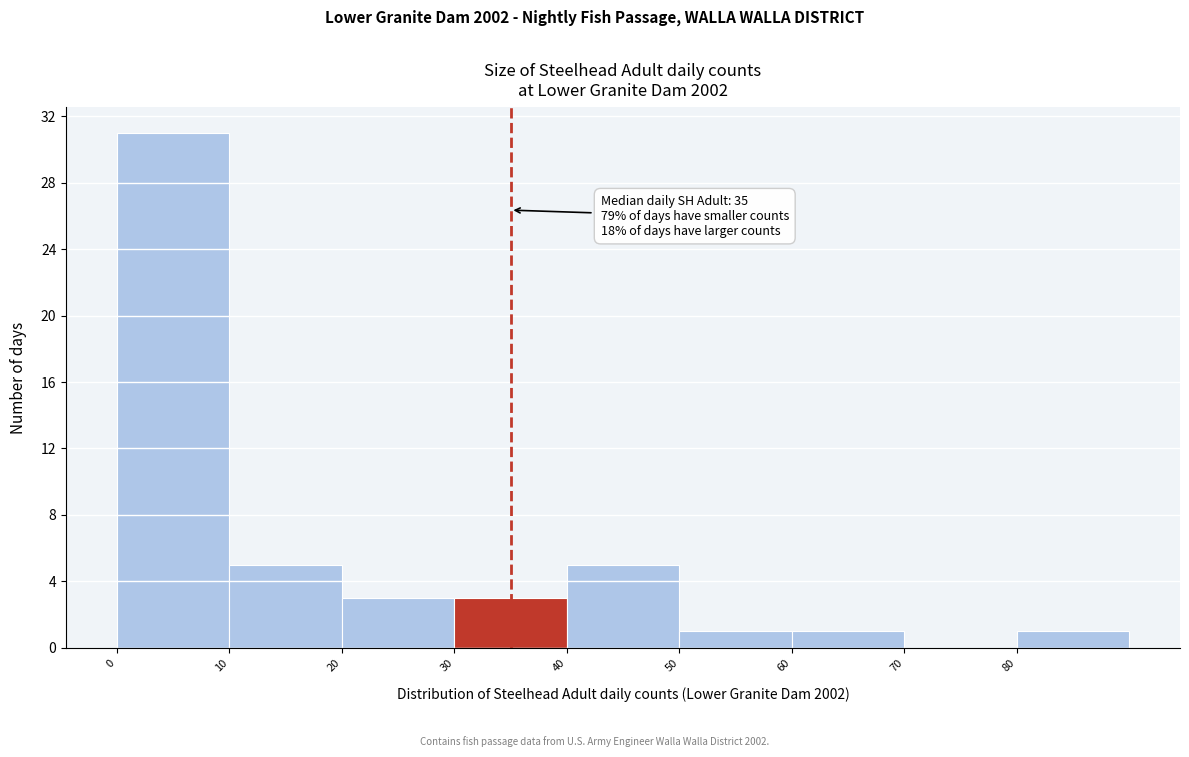

Over which range of the x-axis is the bar tallest?

0 to 10